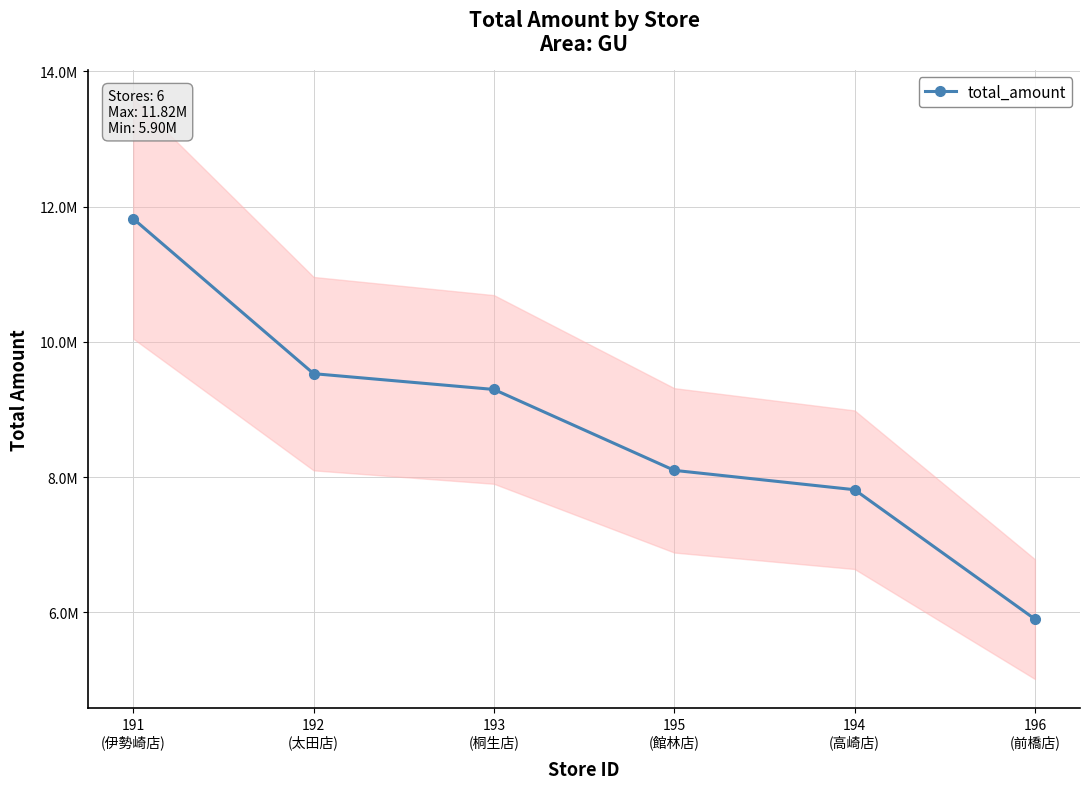

What is the change in value from 191
(伊勢崎店) to 195
(館林店)?

-3719877